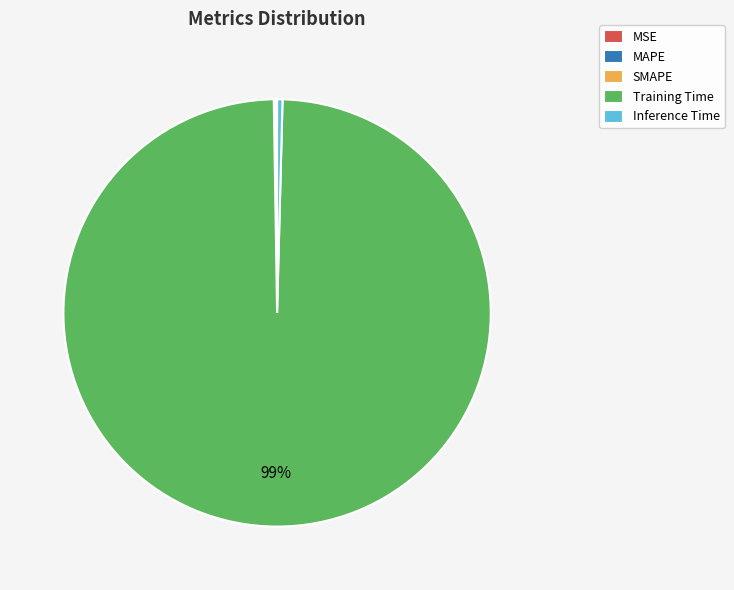

Combined, do Training Time and Inference Time account for over 50%?

Yes